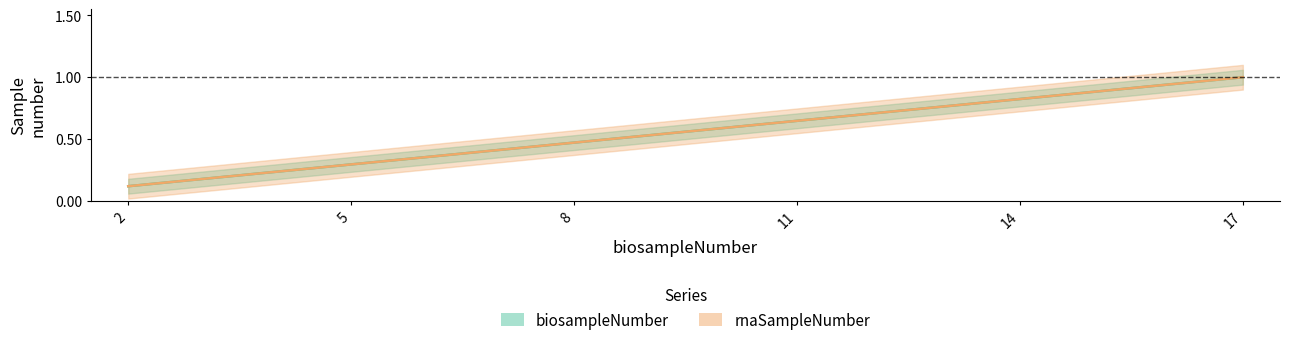

Is it true that rnaSampleNumber equals 0.6 at 11?

True